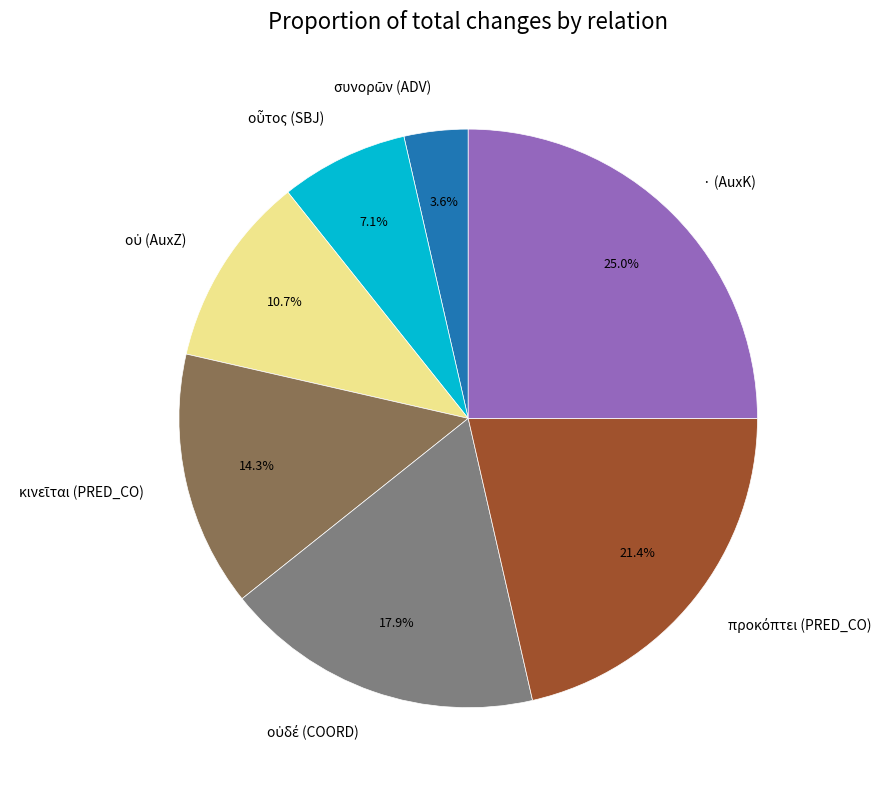

Which category has the biggest portion of the pie?

· (AuxK)